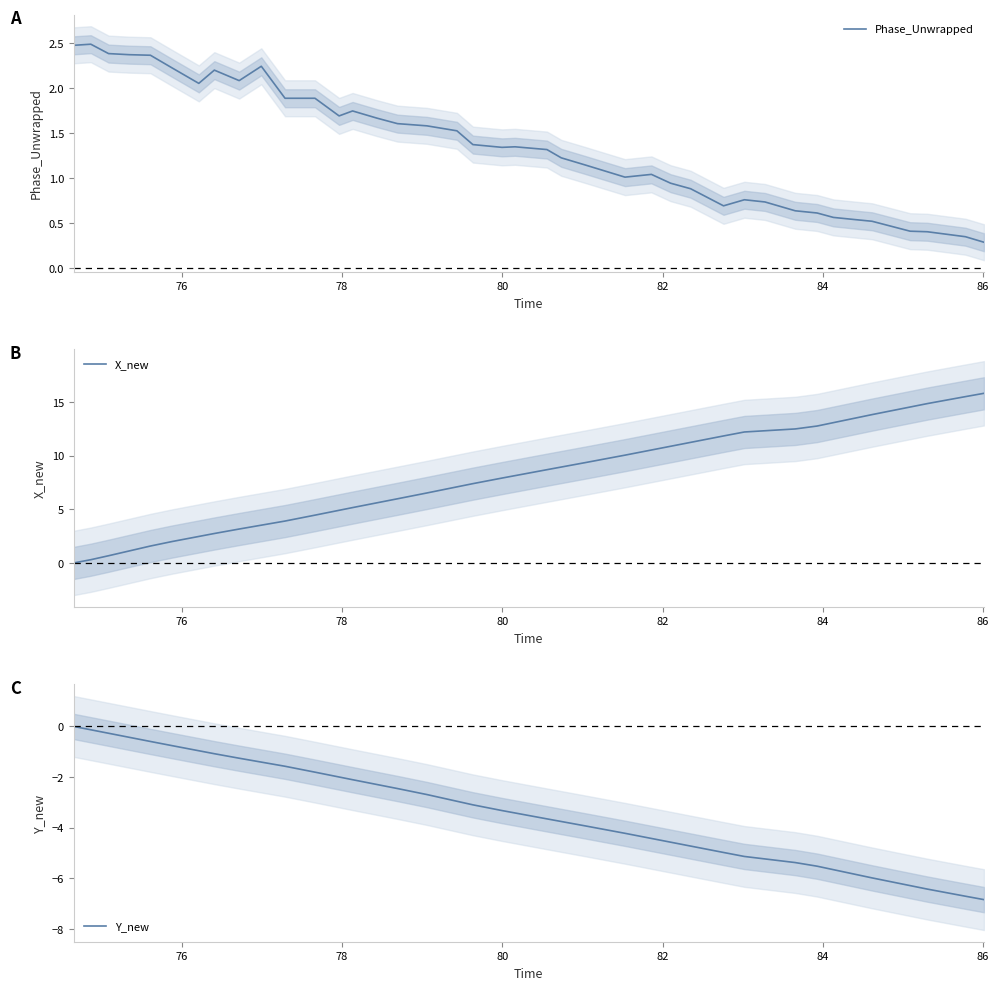

True or false: Y_new and X_new cross at least once.

False